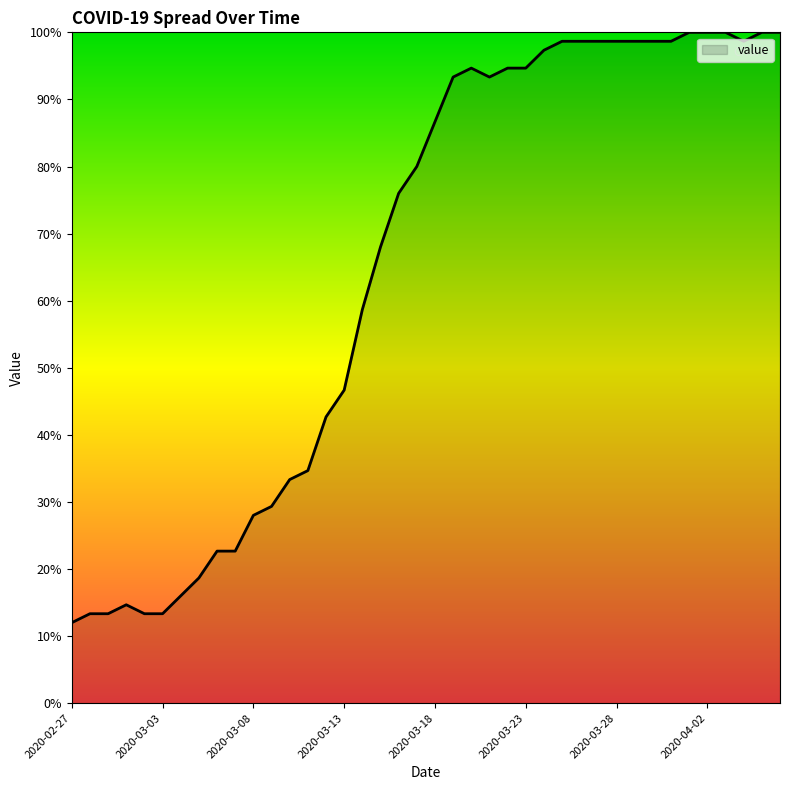

What is the minimum value shown in the chart?

12.0